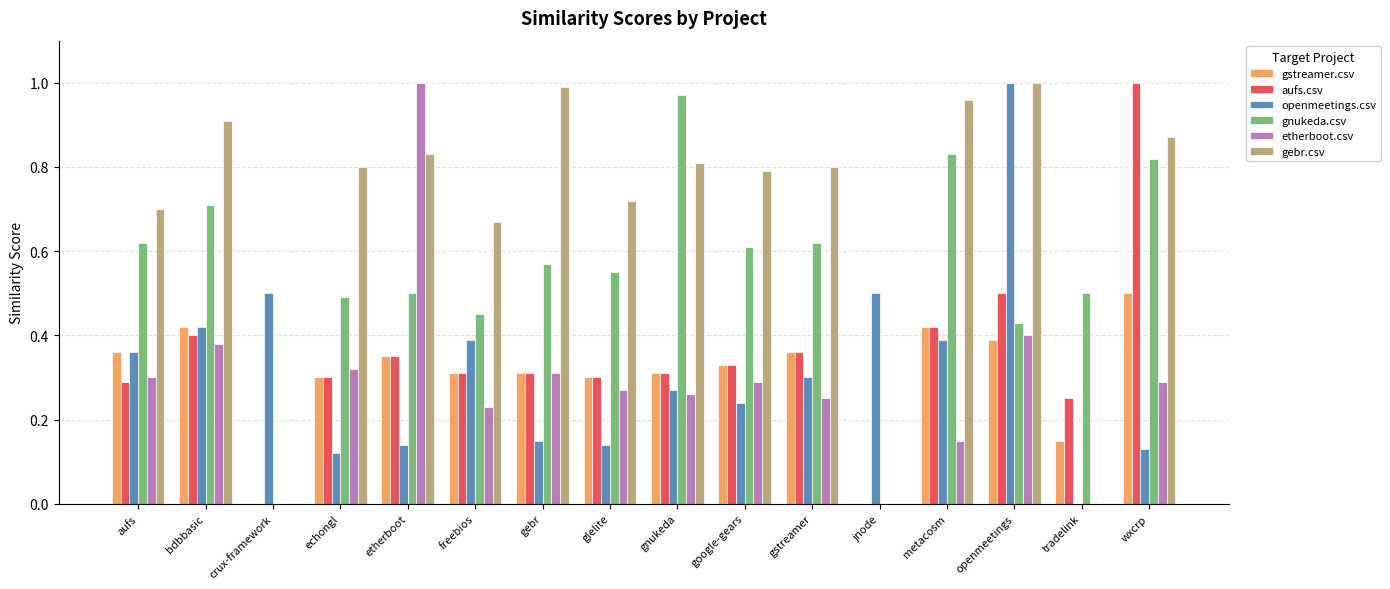

Which series has the largest total across all categories?

gebr.csv